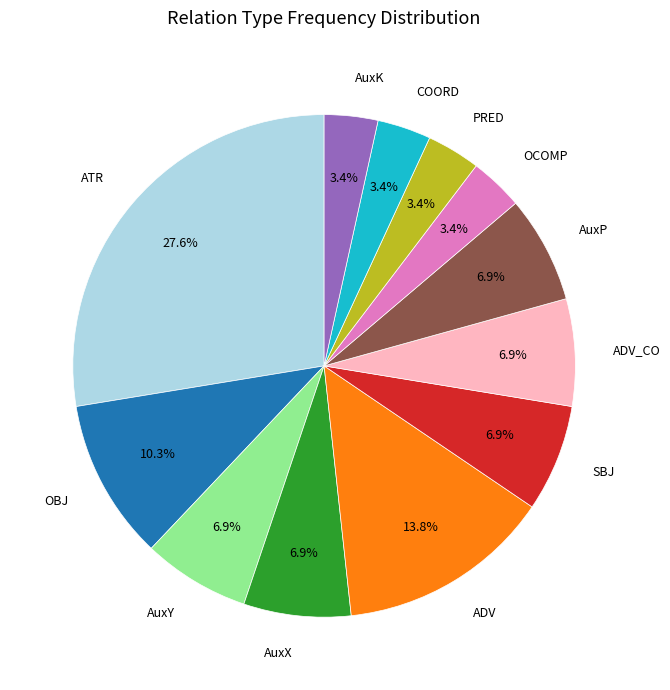

Approximately how many times larger is the value at PRED compared to ADV_CO?

0.5